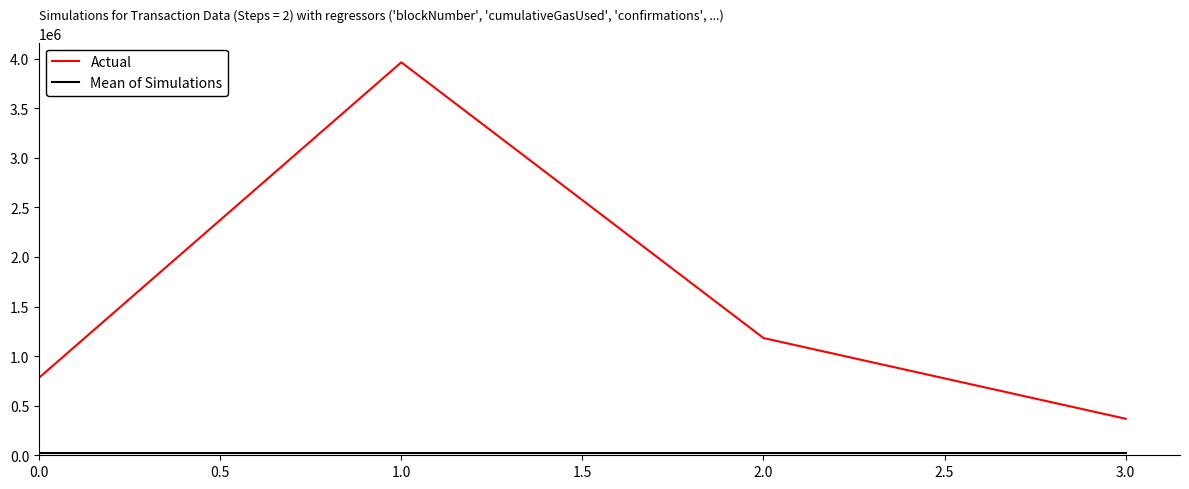

Between 1.0 and 3.0, which series saw the biggest shift?

Actual